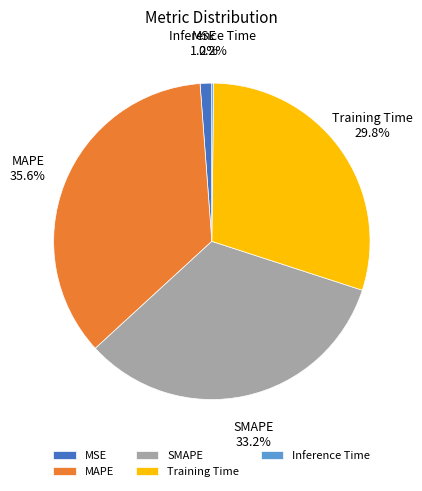

Which category has the biggest portion of the pie?

MAPE